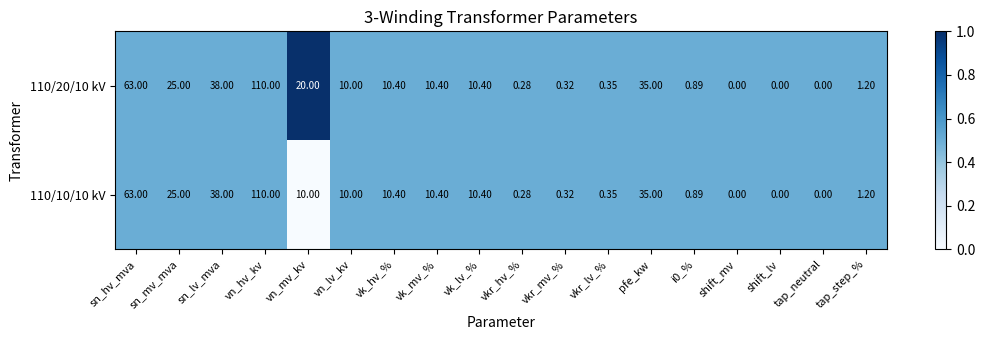

Where is 110/20/10 kV nearest to the value 55?

sn_hv_mva